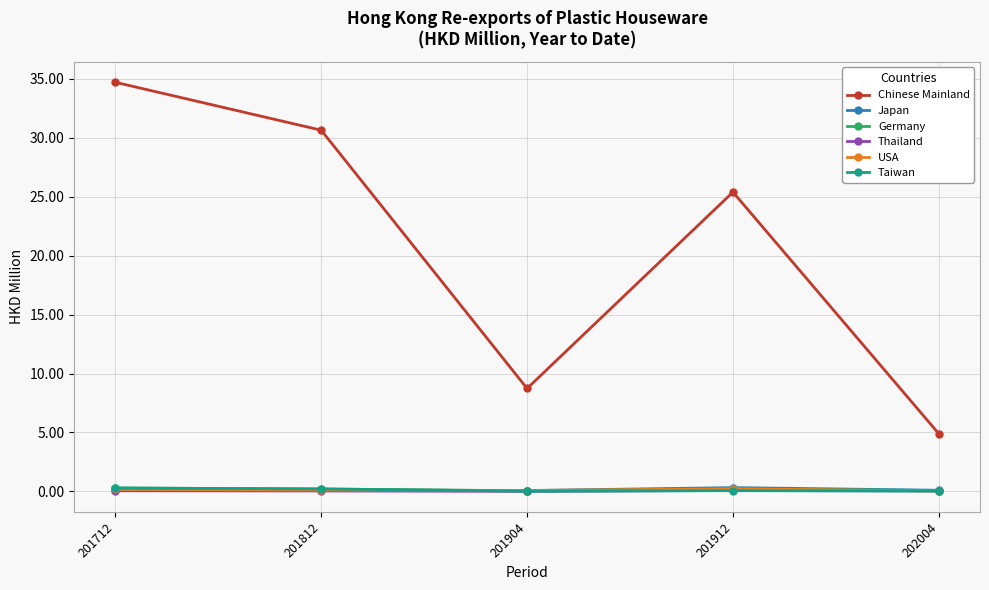

Rank the categories by Chinese Mainland value from lowest to highest.

202004, 201904, 201912, 201812, 201712